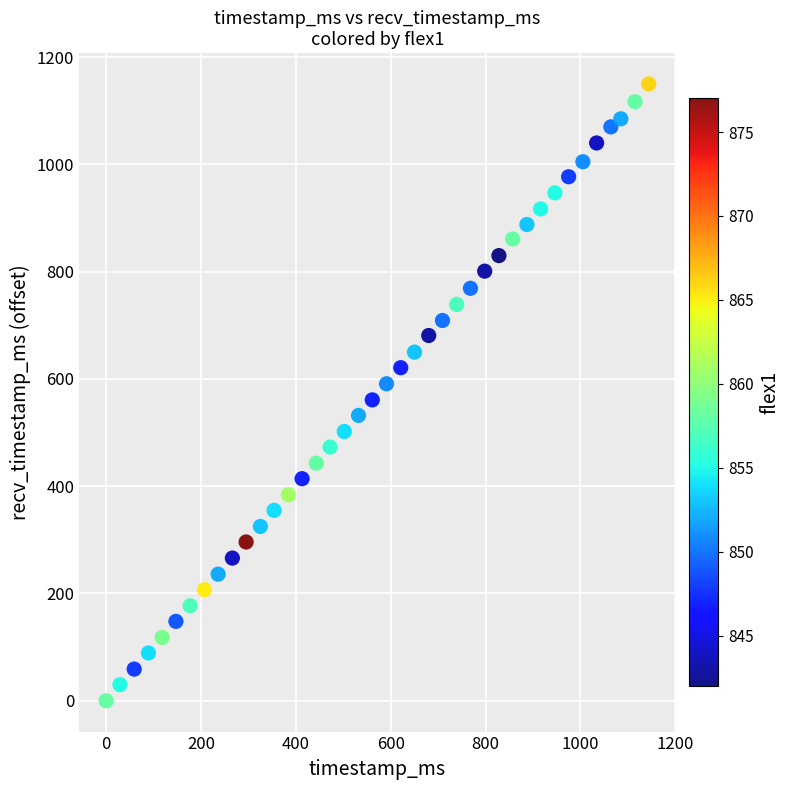

What is the range of X values (max minus min)?

1144